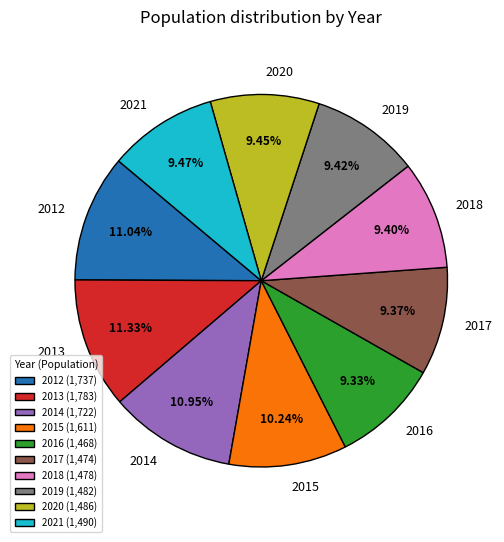

Combined, do 2019 and 2013 account for over 50%?

No